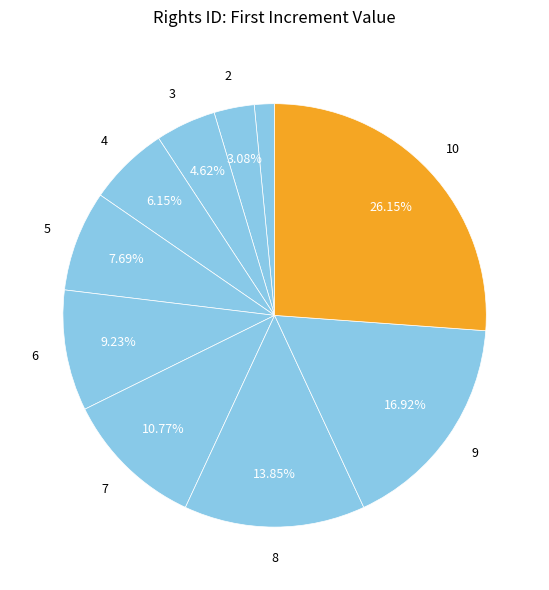

How many segments does this pie chart have?

10